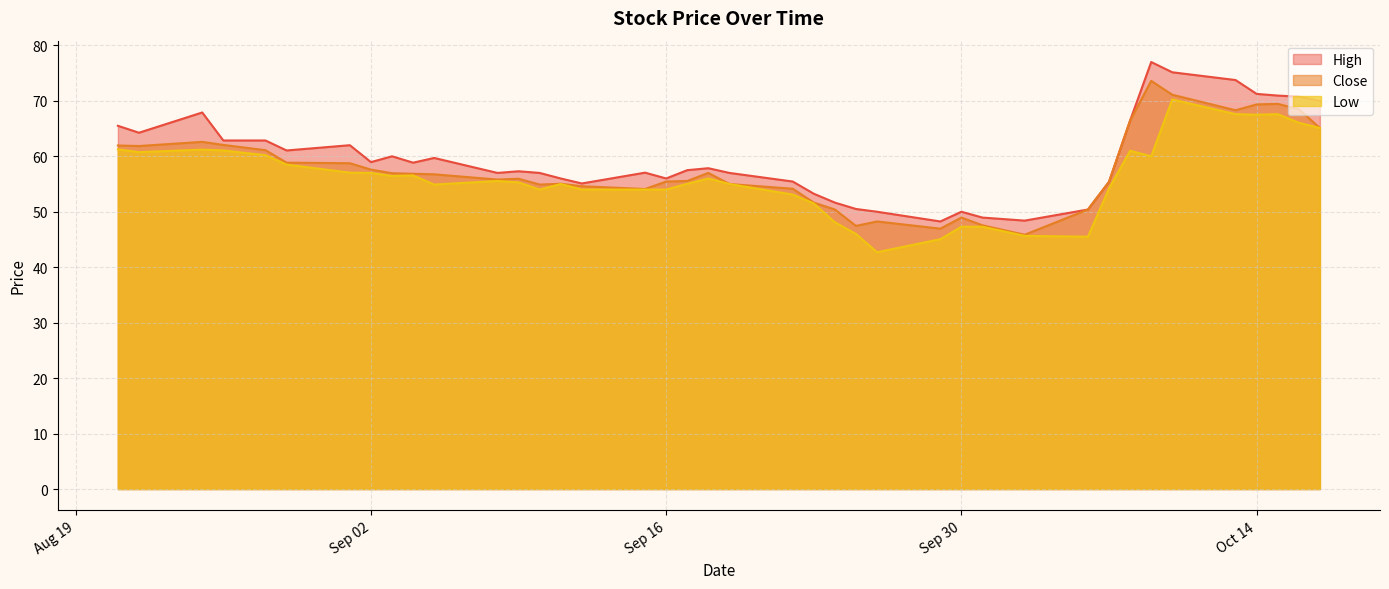

True or false: High and Close intersect in this chart.

False